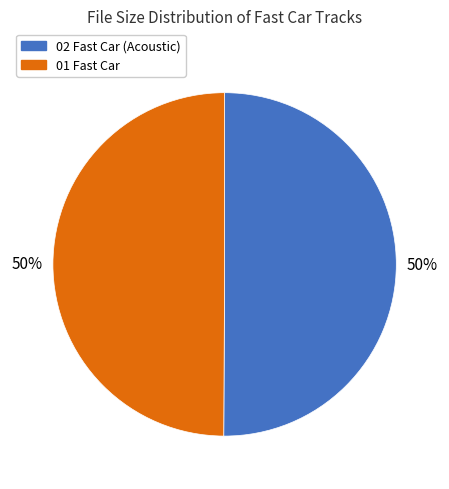

How many segments does this pie chart have?

2